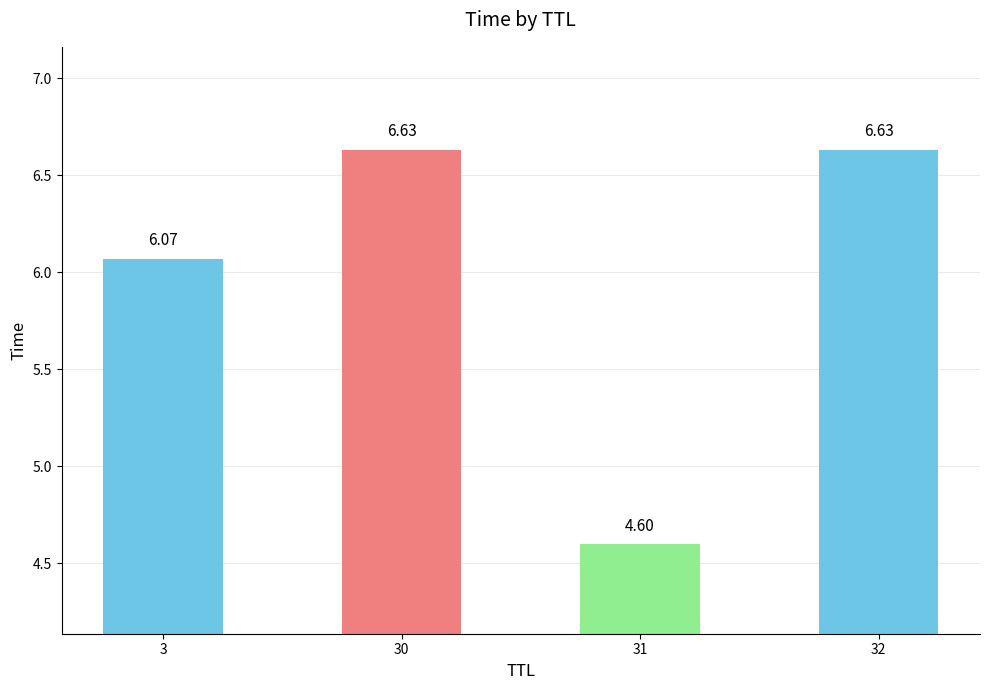

What is the difference between the maximum and second lowest values?

0.6